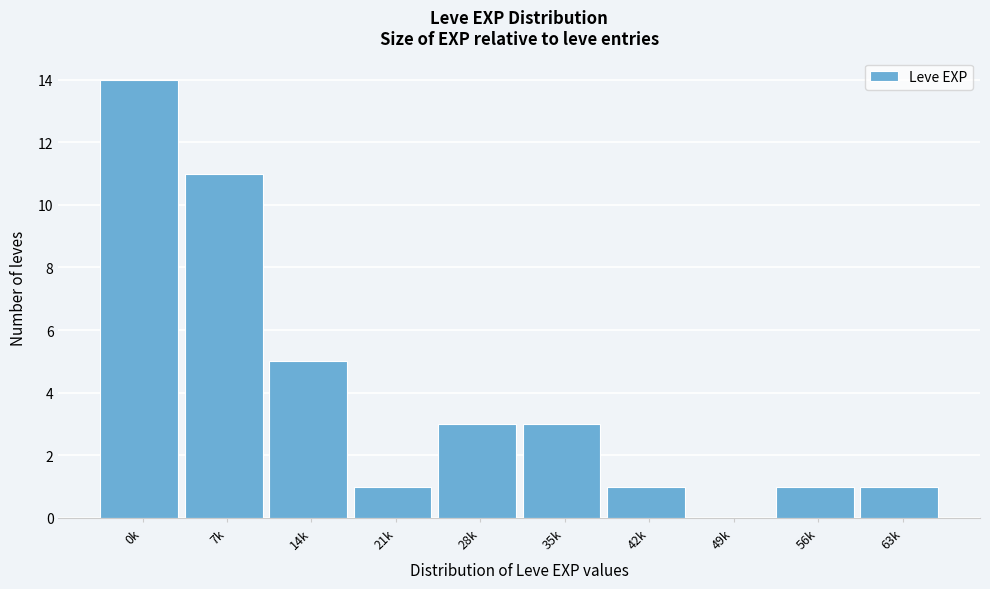

Reading right to left, list all the values displayed in this chart.

63k=1	56k=1	49k=0	42k=1	35k=3	28k=3	21k=1	14k=5	7k=11	0k=14